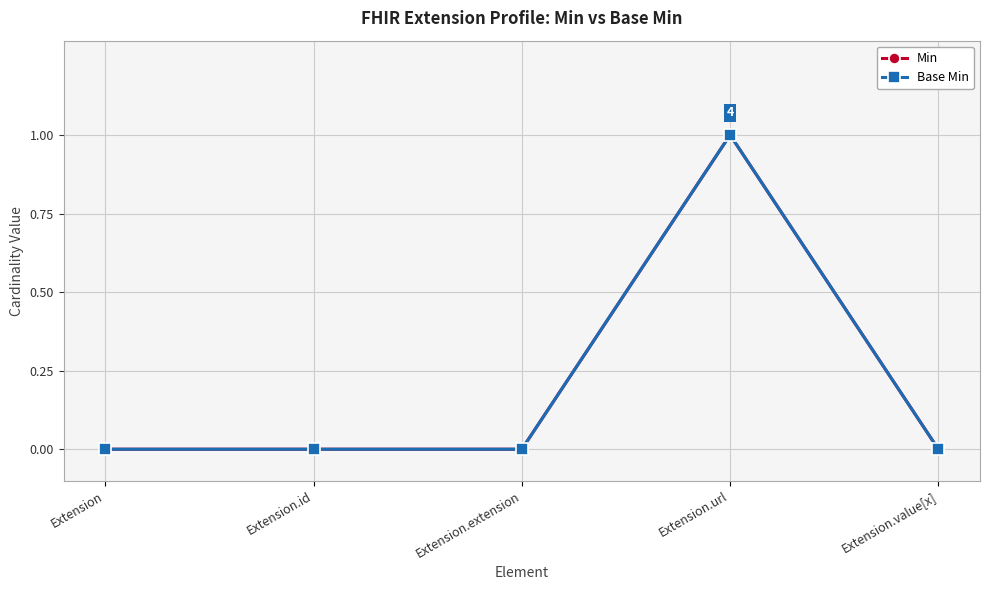

What is the sum of the Base Min values at Extension.url and Extension.value[x]?

1